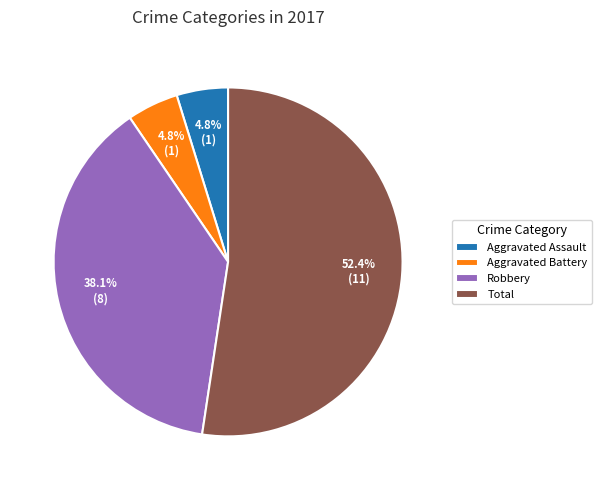

To the nearest percent, what is the average slice percentage?

25%